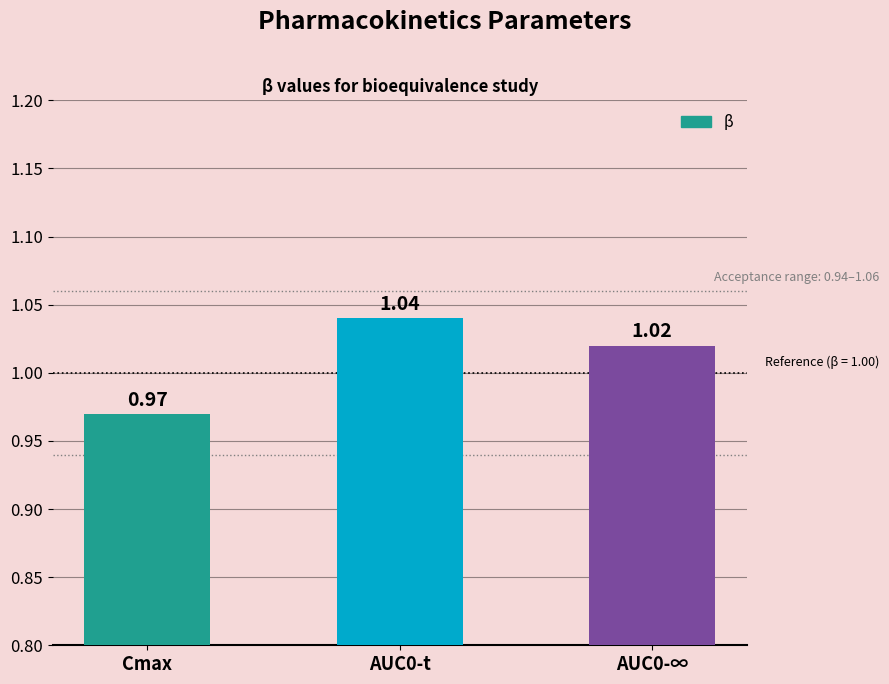

Are the bars horizontal?

No